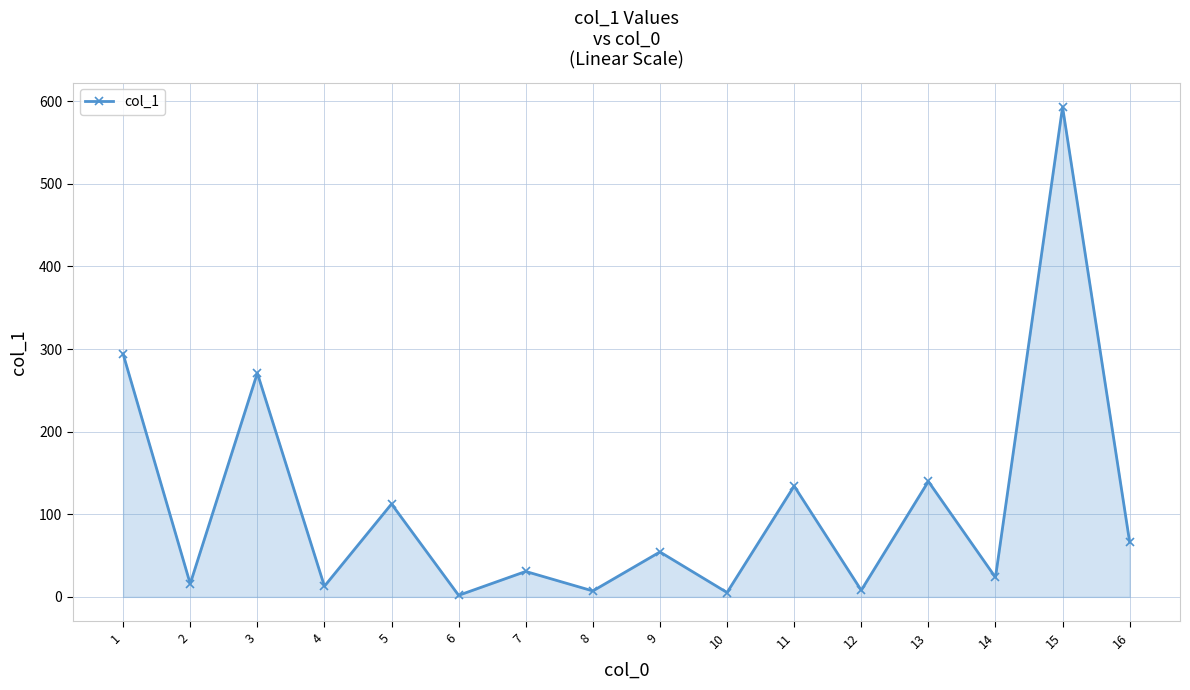

What is the value of the 12th point from the left?

8.0